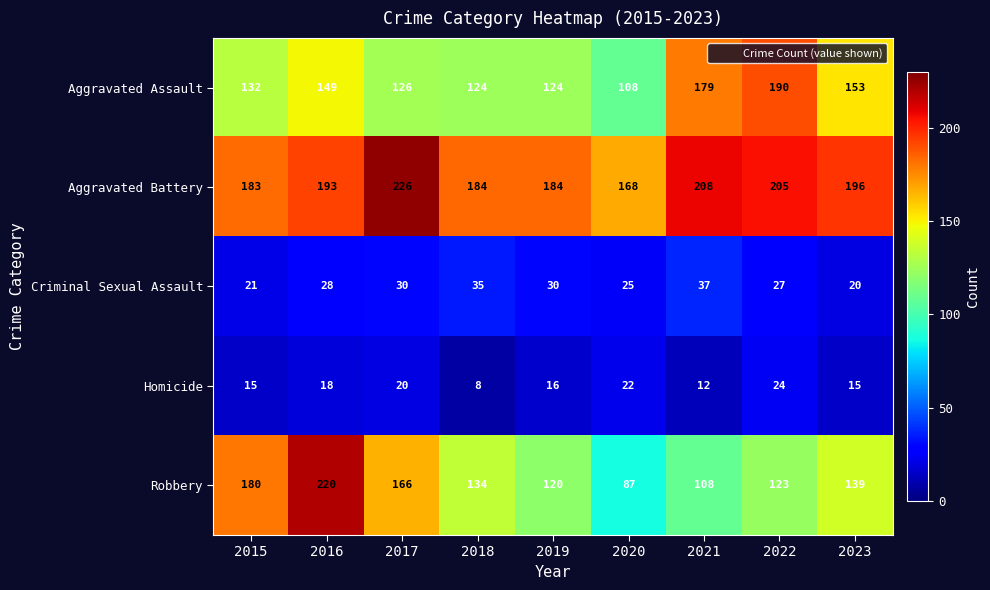

The value of Aggravated Battery at 2019 is 255. True or false?

False